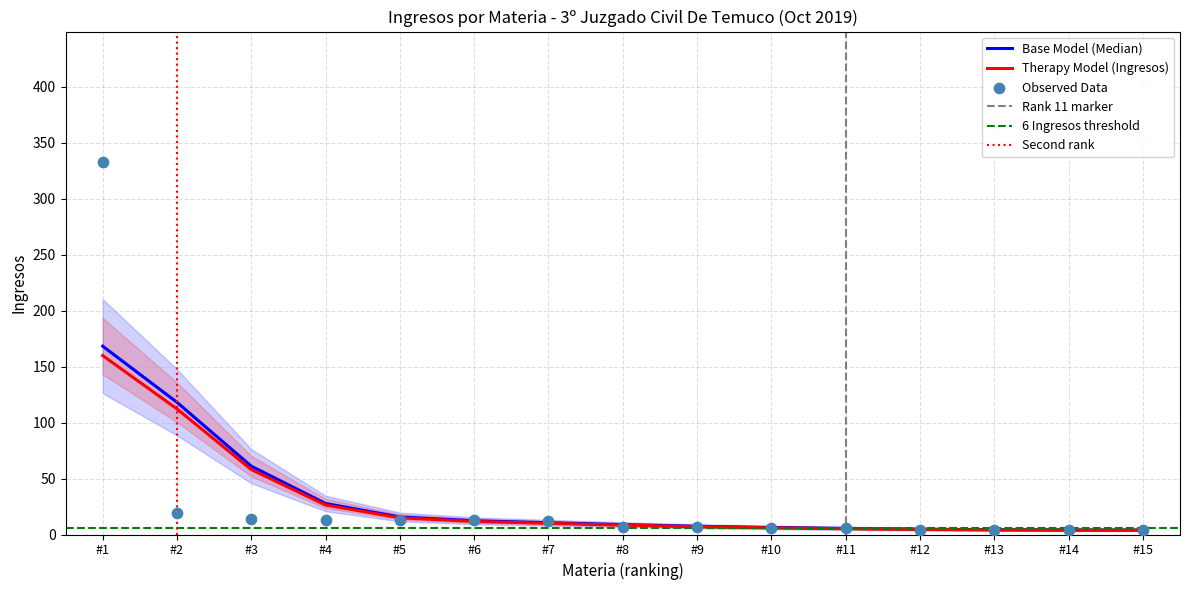

Where is Therapy Model (Ingresos) nearest to the value 81?

#3